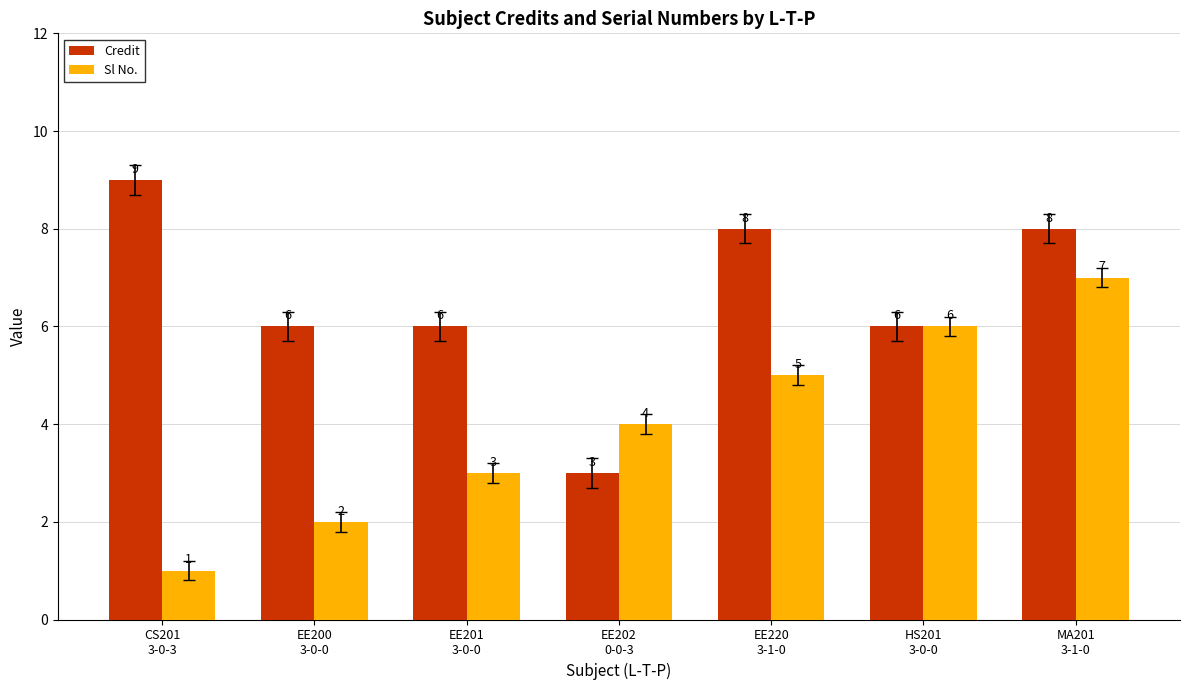

Rank the series by their average value, from highest to lowest.

Credit, Sl No.